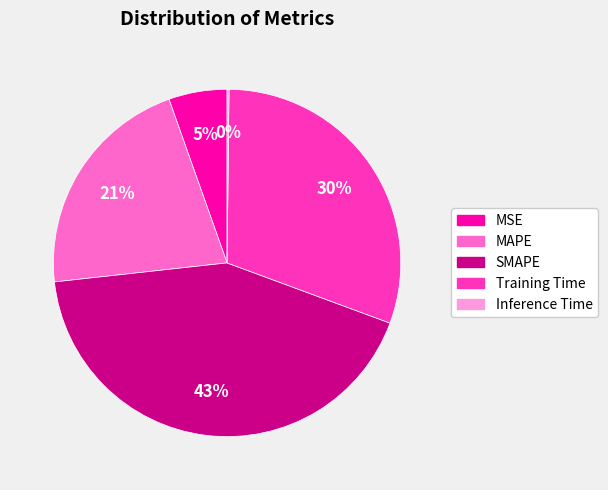

Do MAPE and SMAPE together represent more than half of the pie?

Yes